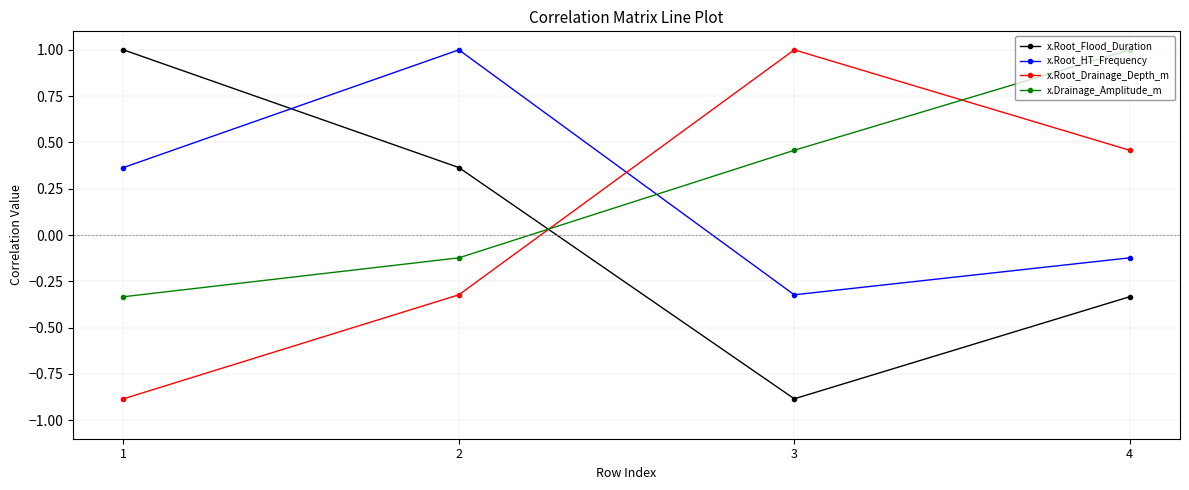

How many negative values does the x.Root_HT_Frequency series have?

2